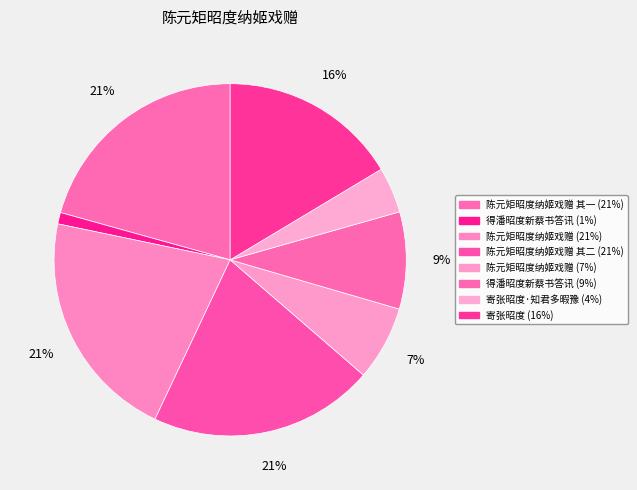

Which slice is the largest?

陈元矩昭度纳姬戏赠